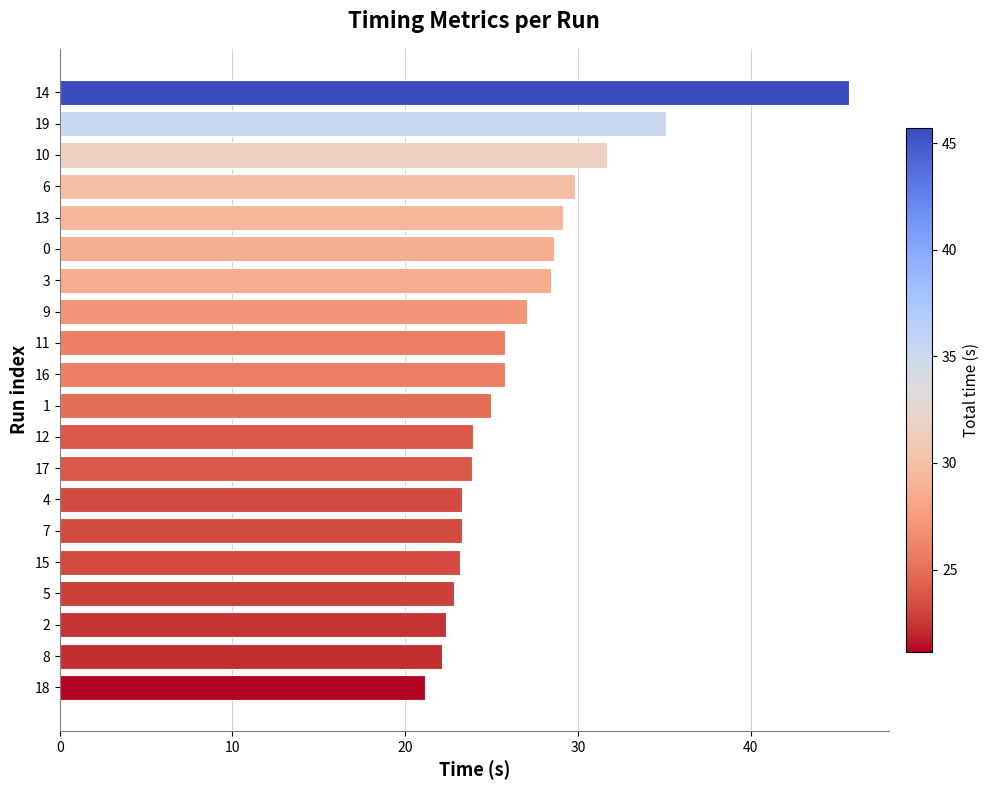

Does the chart contain any negative values?

No